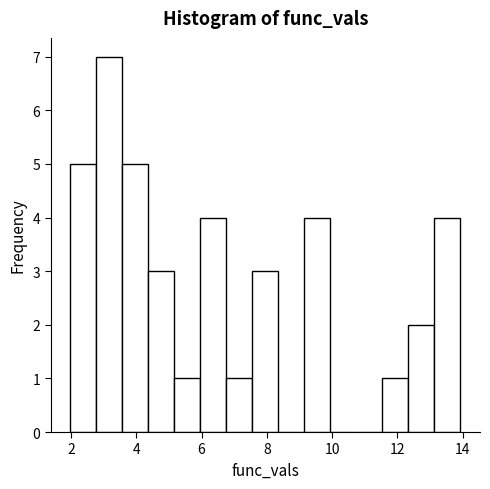

Around what value on the x-axis is the tallest bar? Give the approximate position of its centre, as read against the axis.

3.2